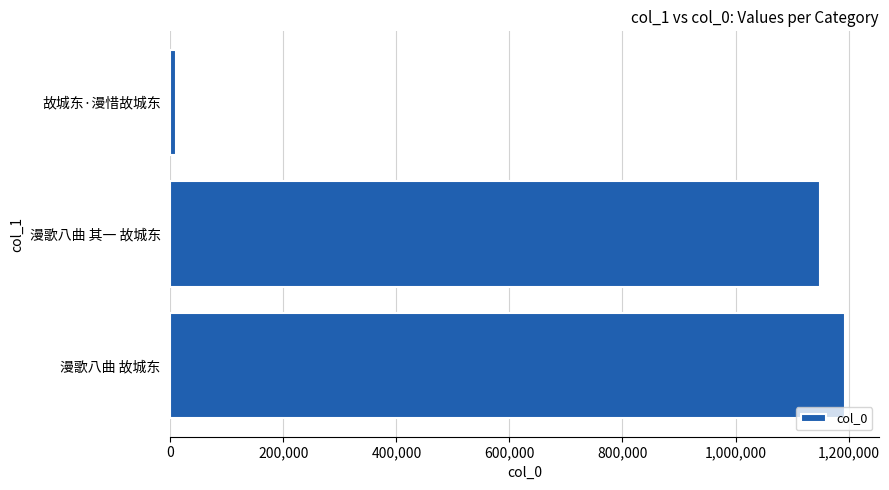

What is the greatest value displayed?

1193485